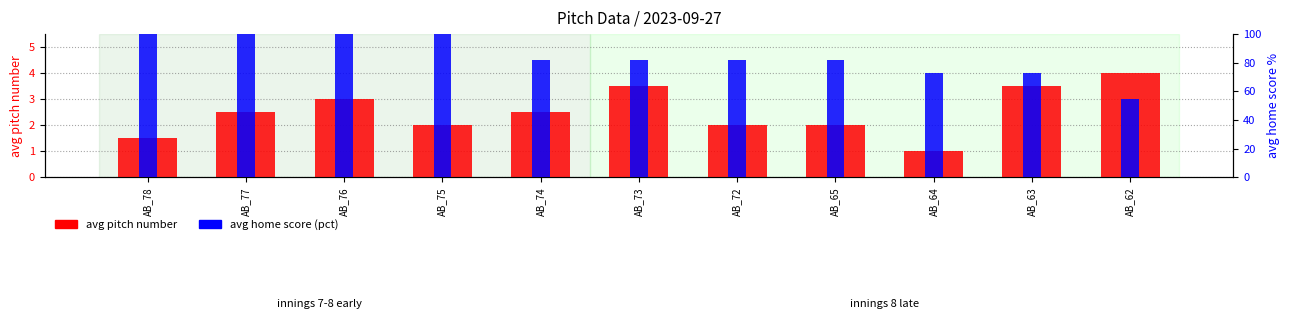

What is the maximum value shown in the chart?

100.0